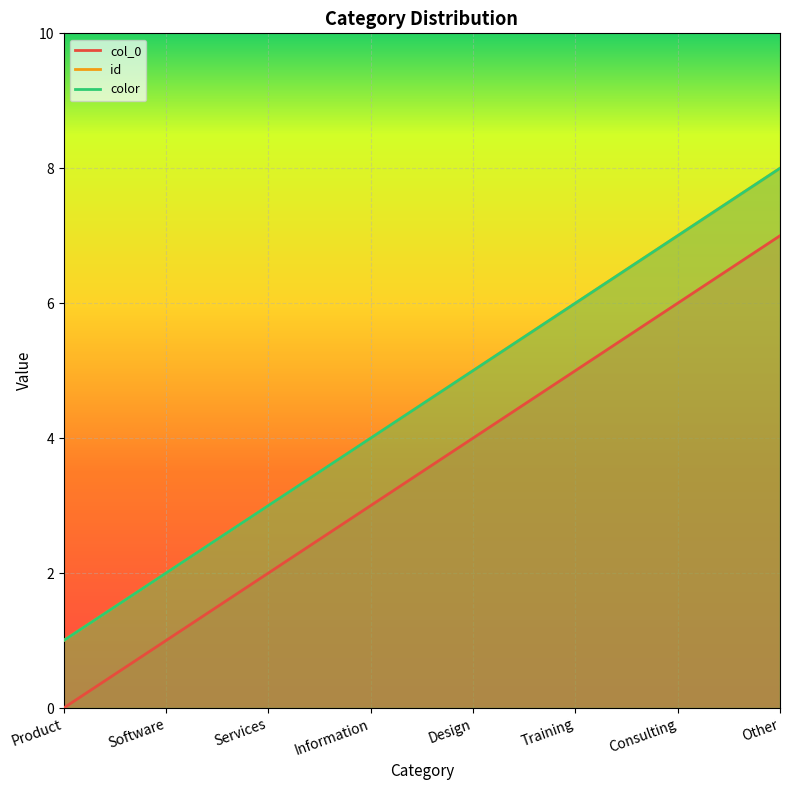

The value of color at Consulting is 7. True or false?

True